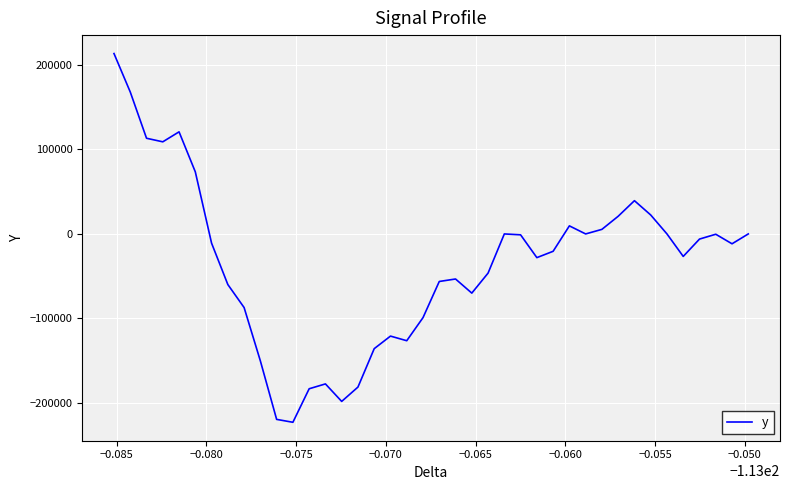

What is the average value?

-34913.0